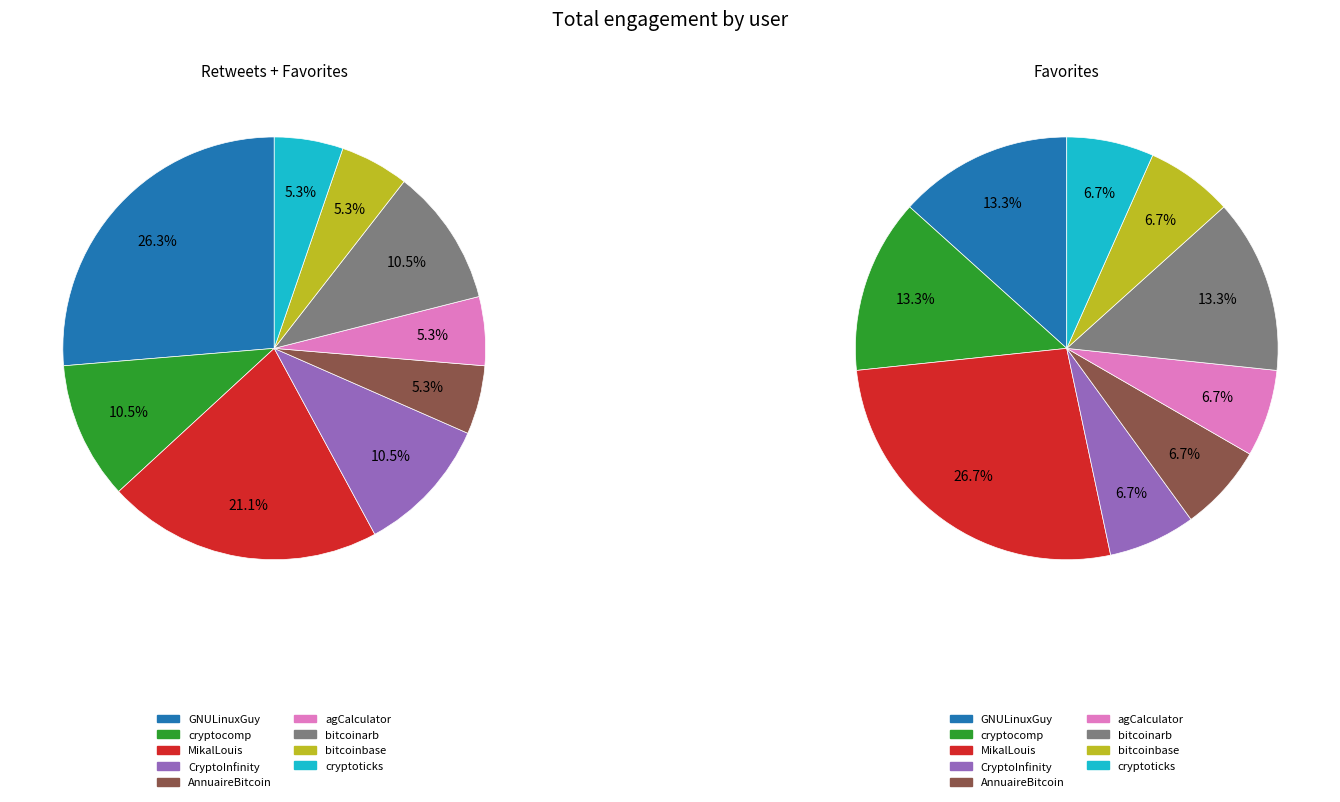

Which slice is the largest?

GNULinuxGuy